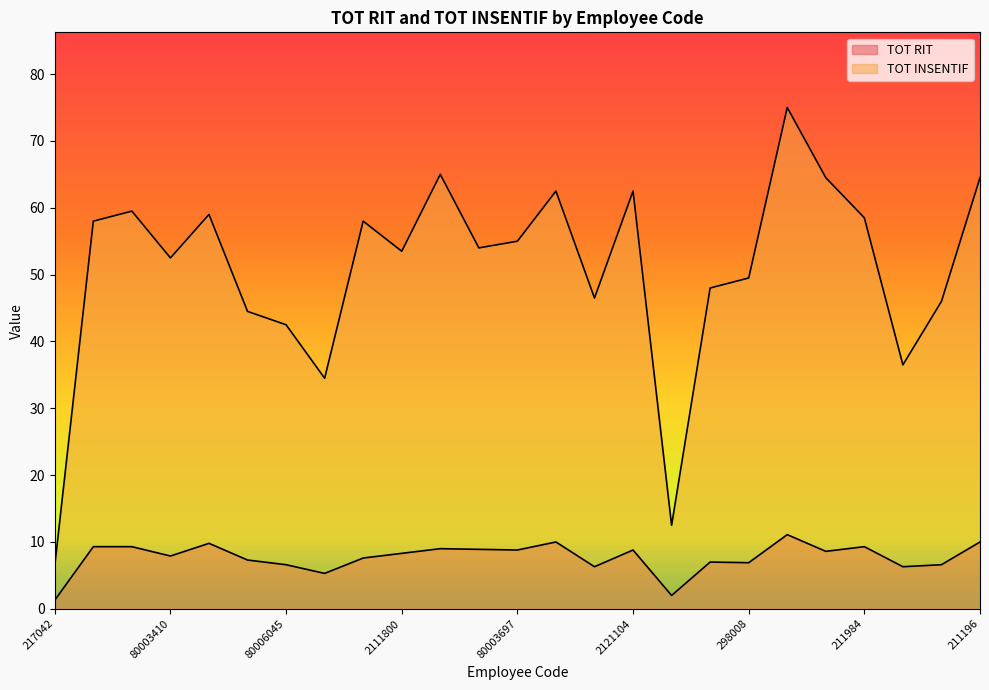

What is the sum of all TOT INSENTIF values?

1269.0